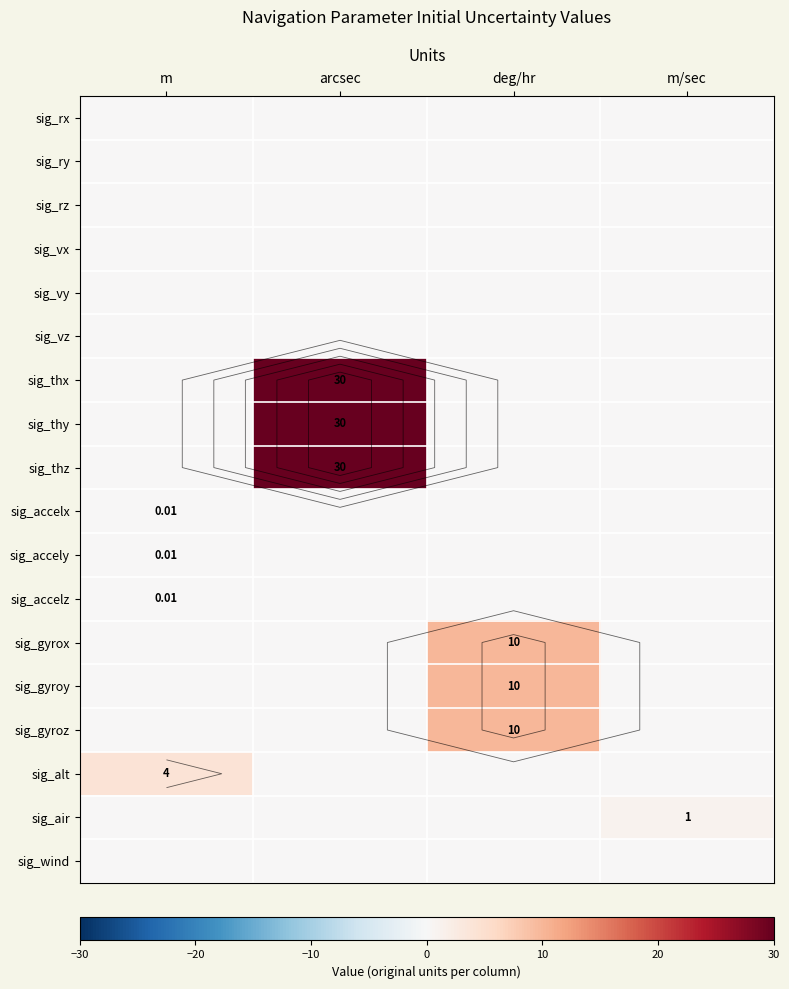

What is the sum of all sig_gyrox values?

10.0